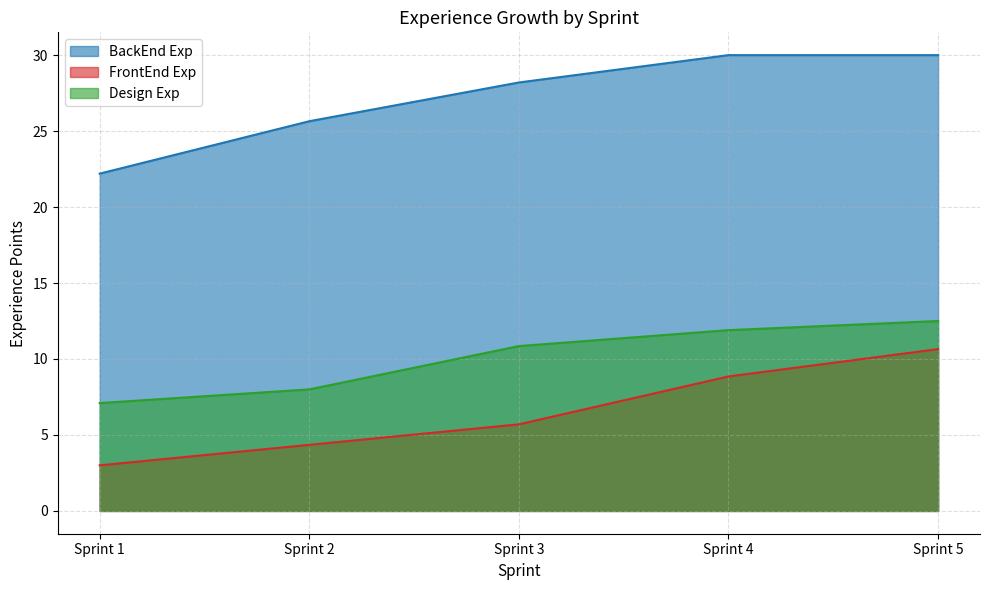

At which category is the sum across all series the highest?

Sprint 5